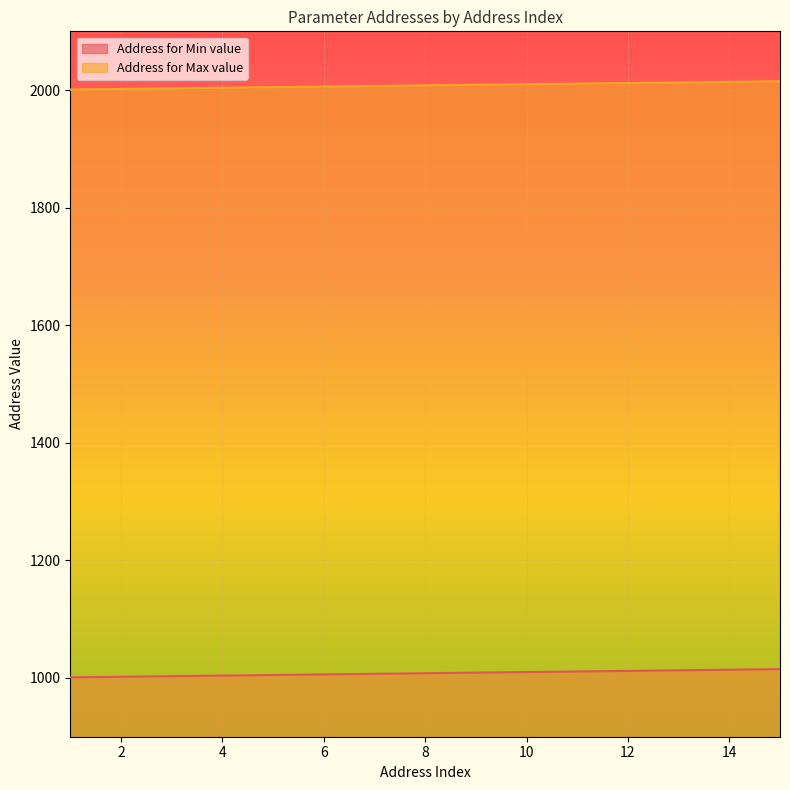

Count the number of data series in this chart.

2